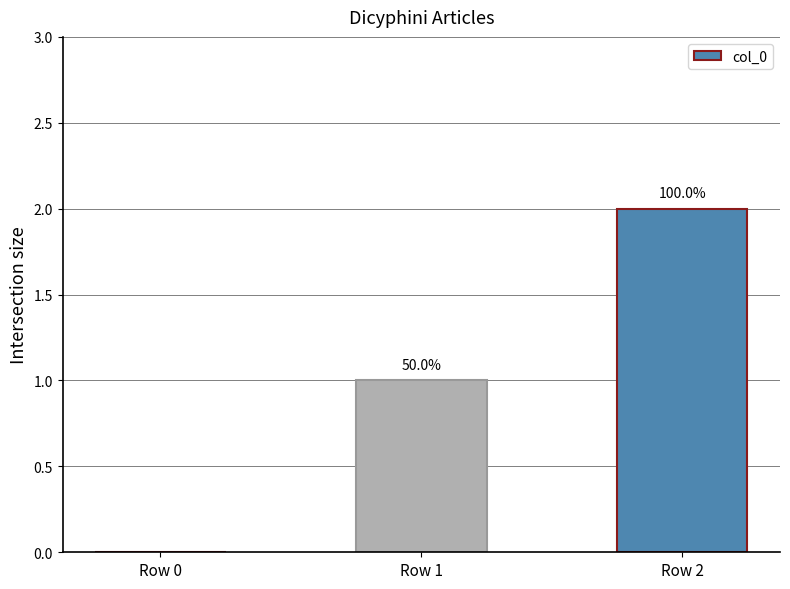

Are the bars horizontal?

No